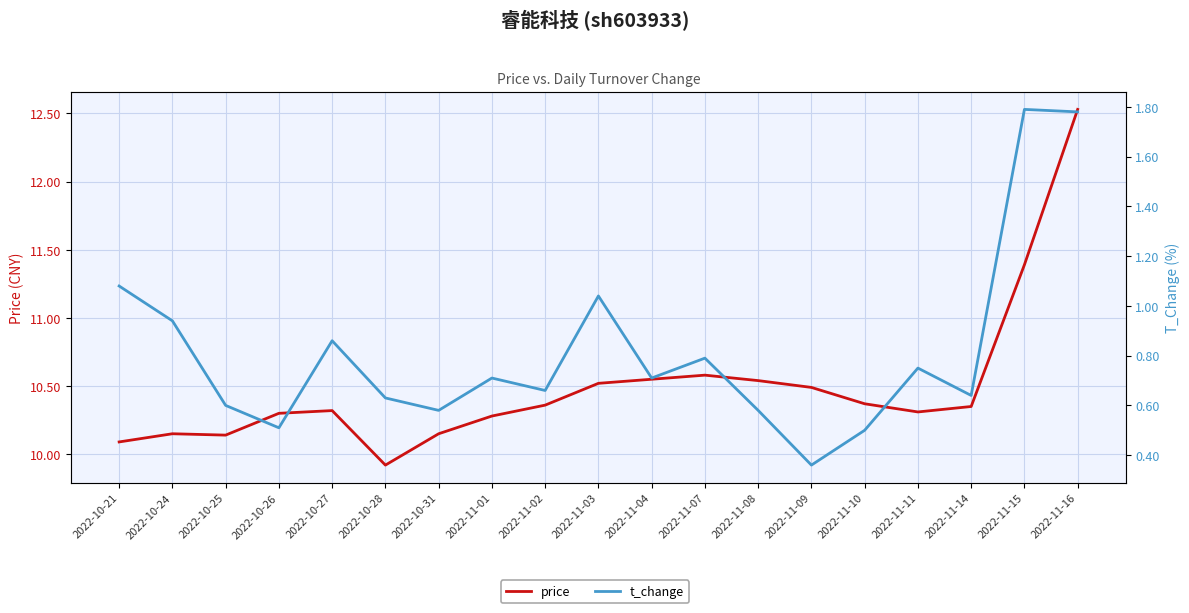

The value of t_change at 2022-11-14 is 0.9. True or false?

False